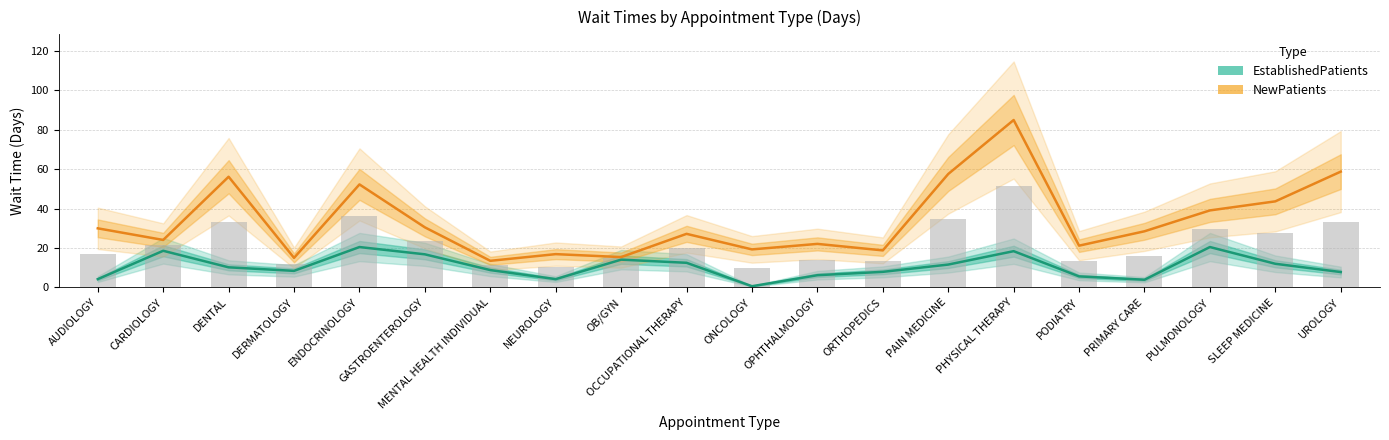

Reading right to left, what are all the values shown in this chart?

EstablishedPatients: UROLOGY=7.8	SLEEP MEDICINE=12.0	PULMONOLOGY=20.5	PRIMARY CARE=3.9	PODIATRY=5.6	PHYSICAL THERAPY=18.4	PAIN MEDICINE=11.6	ORTHOPEDICS=7.9	OPHTHALMOLOGY=6.2	ONCOLOGY=0.6	OCCUPATIONAL THERAPY=12.5	OB/GYN=14.1	NEUROLOGY=4.2	MENTAL HEALTH INDIVIDUAL=8.8	GASTROENTEROLOGY=16.8	ENDOCRINOLOGY=20.5	DERMATOLOGY=8.4	DENTAL=10.2	CARDIOLOGY=18.6	AUDIOLOGY=4.2
NewPatients: UROLOGY=58.8	SLEEP MEDICINE=43.7	PULMONOLOGY=39.1	PRIMARY CARE=28.5	PODIATRY=21.2	PHYSICAL THERAPY=85.0	PAIN MEDICINE=57.6	ORTHOPEDICS=18.8	OPHTHALMOLOGY=22.1	ONCOLOGY=19.3	OCCUPATIONAL THERAPY=27.2	OB/GYN=15.4	NEUROLOGY=16.9	MENTAL HEALTH INDIVIDUAL=13.5	GASTROENTEROLOGY=30.5	ENDOCRINOLOGY=52.3	DERMATOLOGY=15.0	DENTAL=56.2	CARDIOLOGY=24.1	AUDIOLOGY=30.0